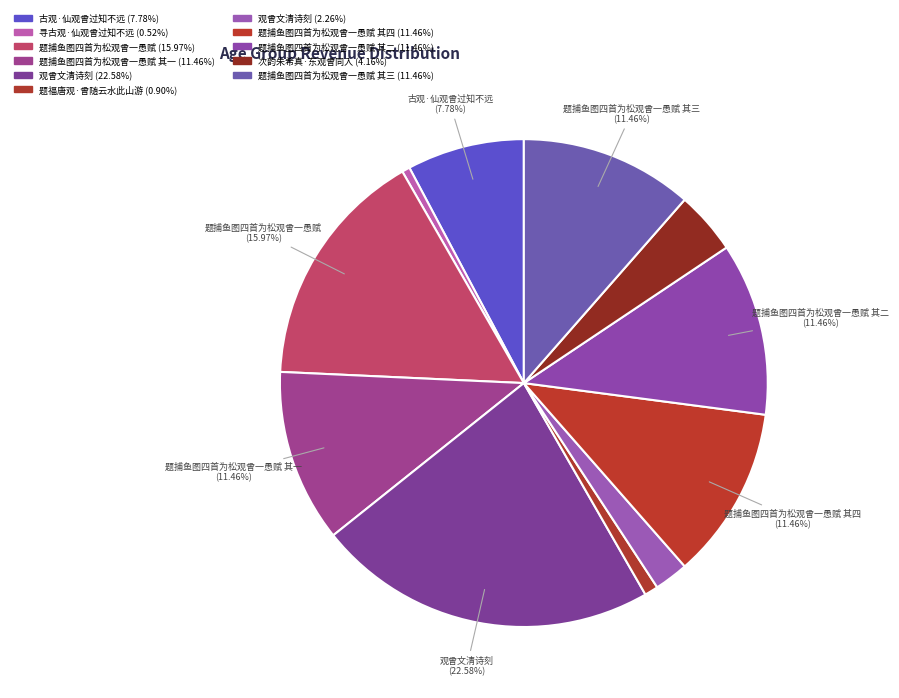

How many slices are in this pie chart?

11